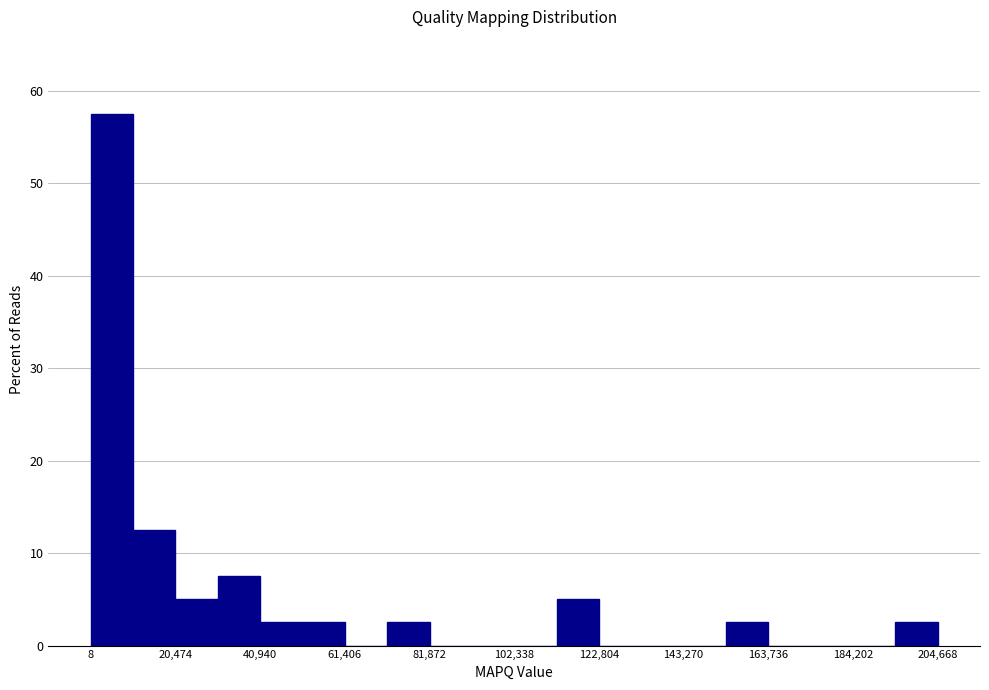

Around what value on the x-axis is the tallest bar? Give the approximate position of its centre, as read against the axis.

5000